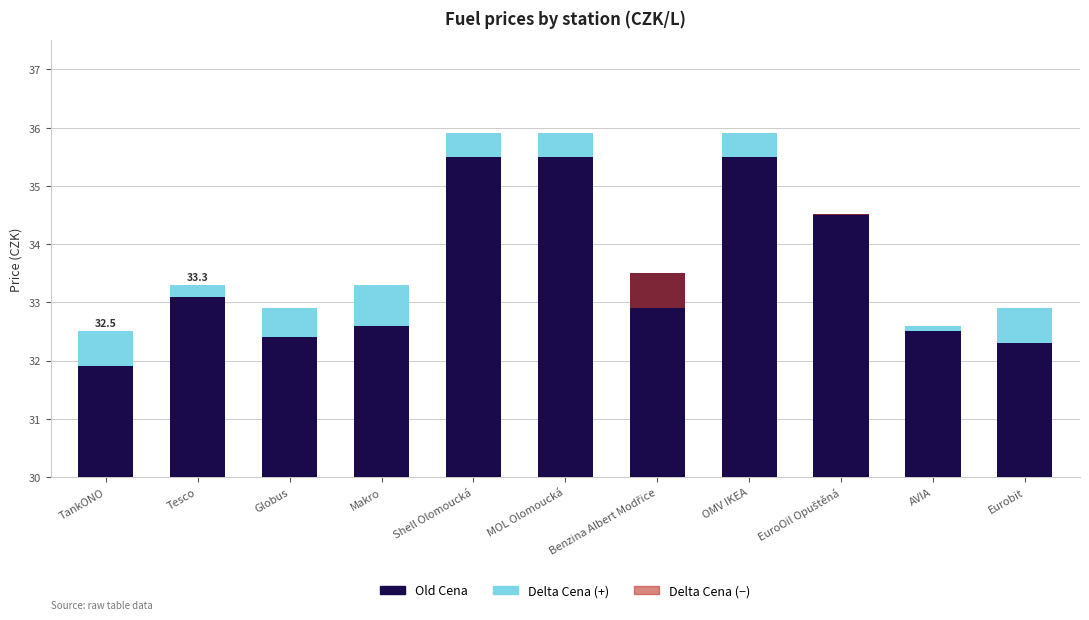

Between Shell Olomoucká and MOL Olomoucká, which series saw the biggest shift?

Old Cena